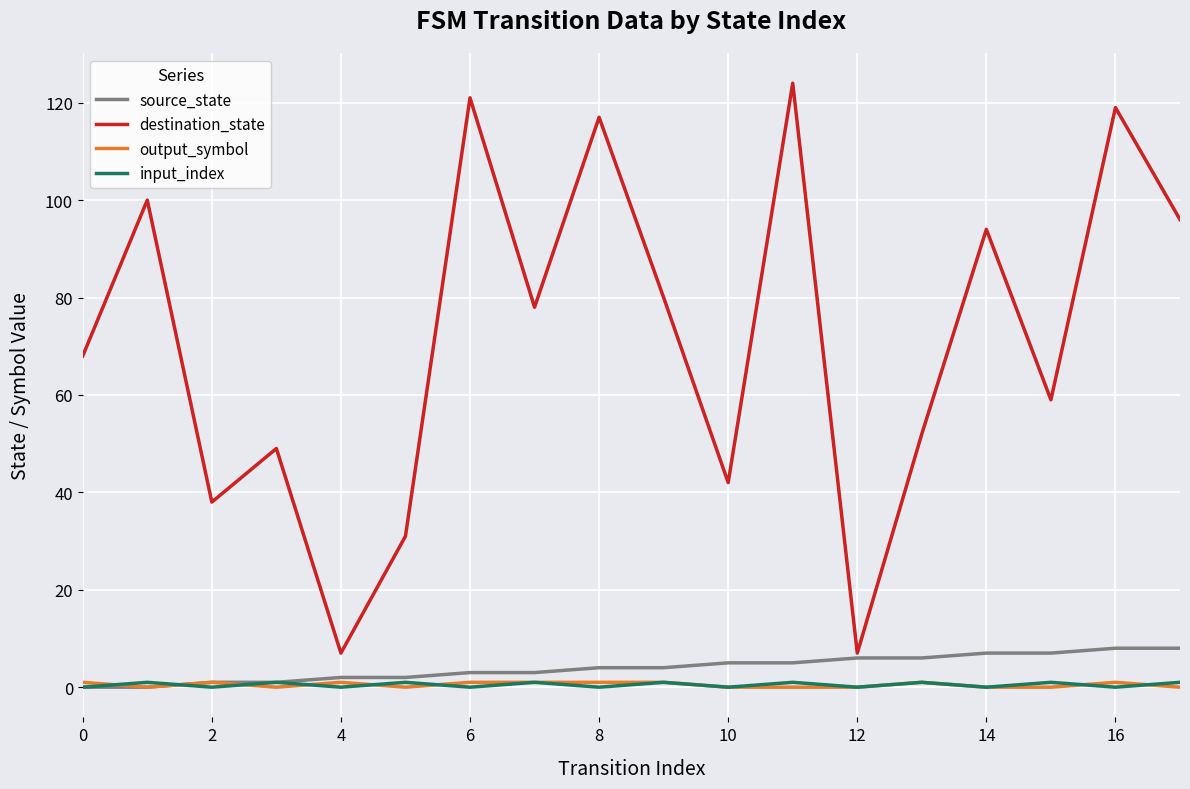

Which series has the largest range (max minus min)?

destination_state